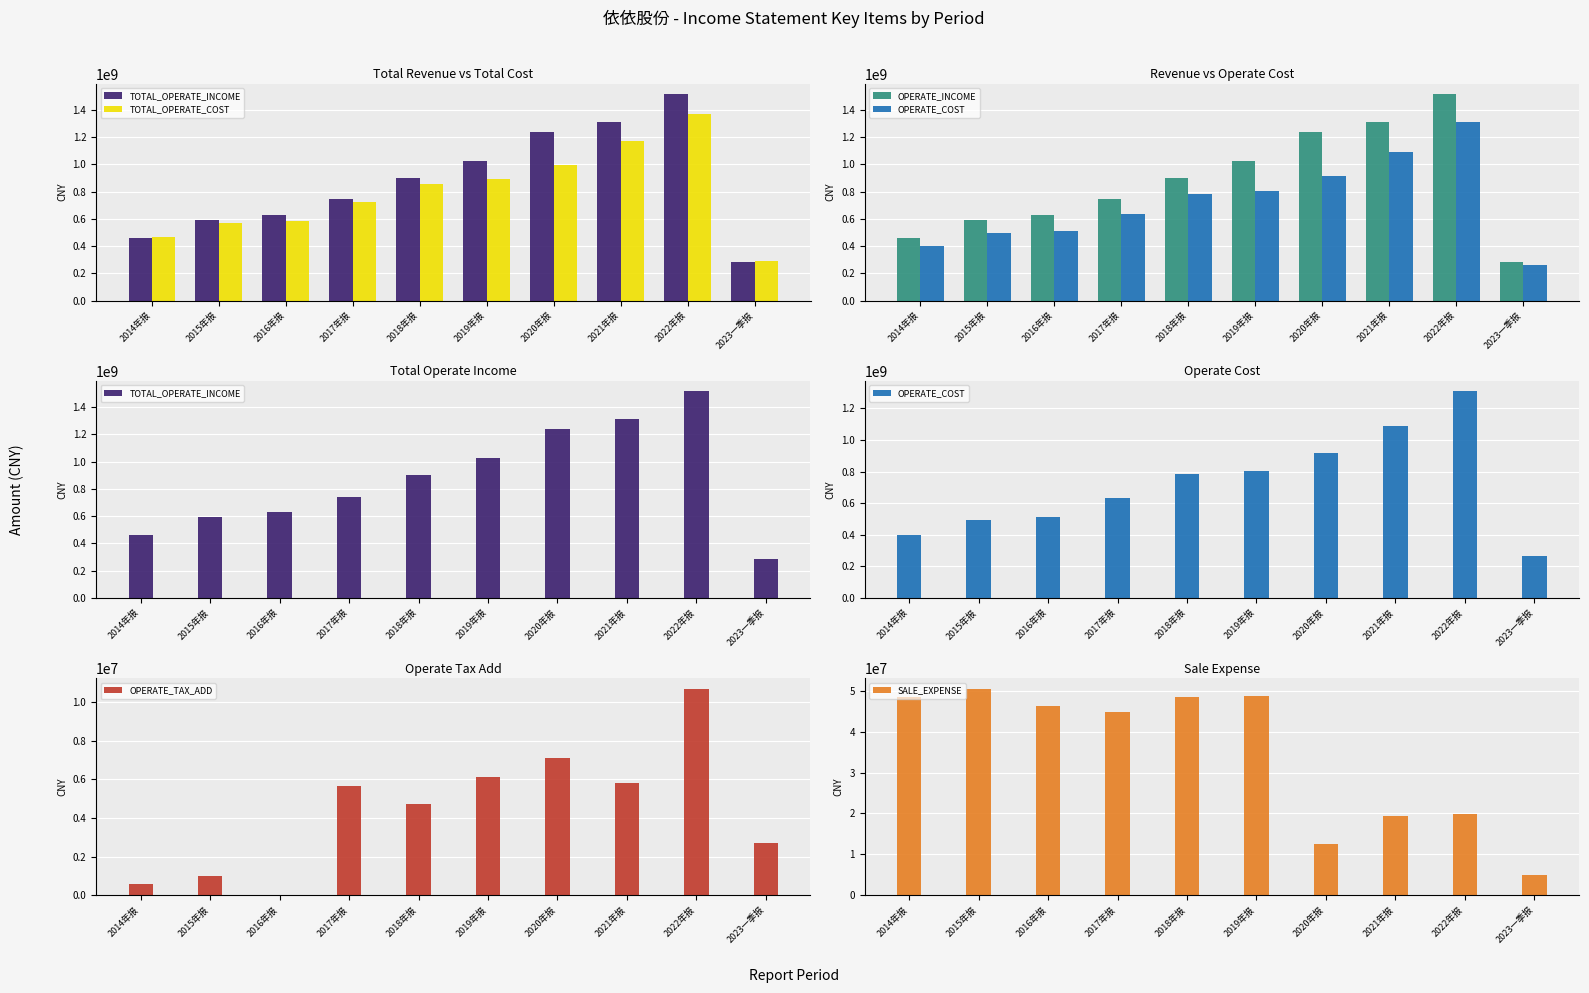

The TOTAL_OPERATE_COST series shows 611235615.8 at 2020年报. True or false?

False